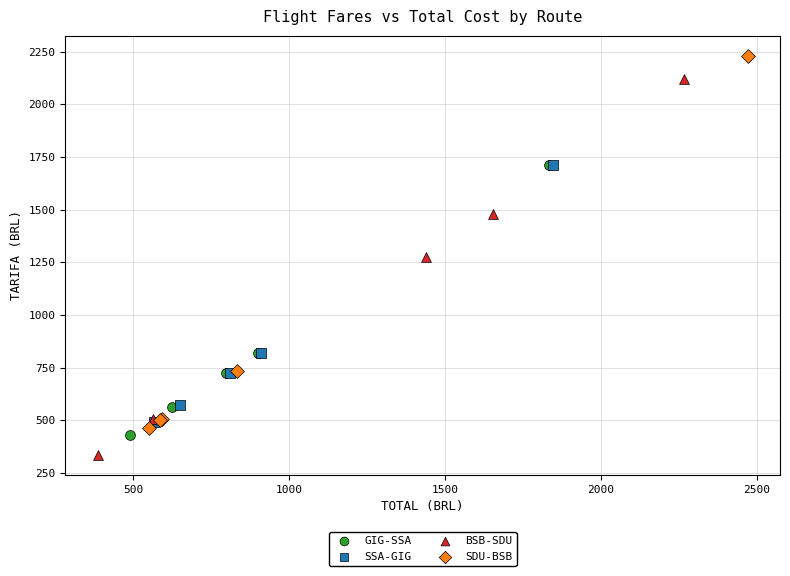

Which series contains the lowest Y value?

BSB-SDU